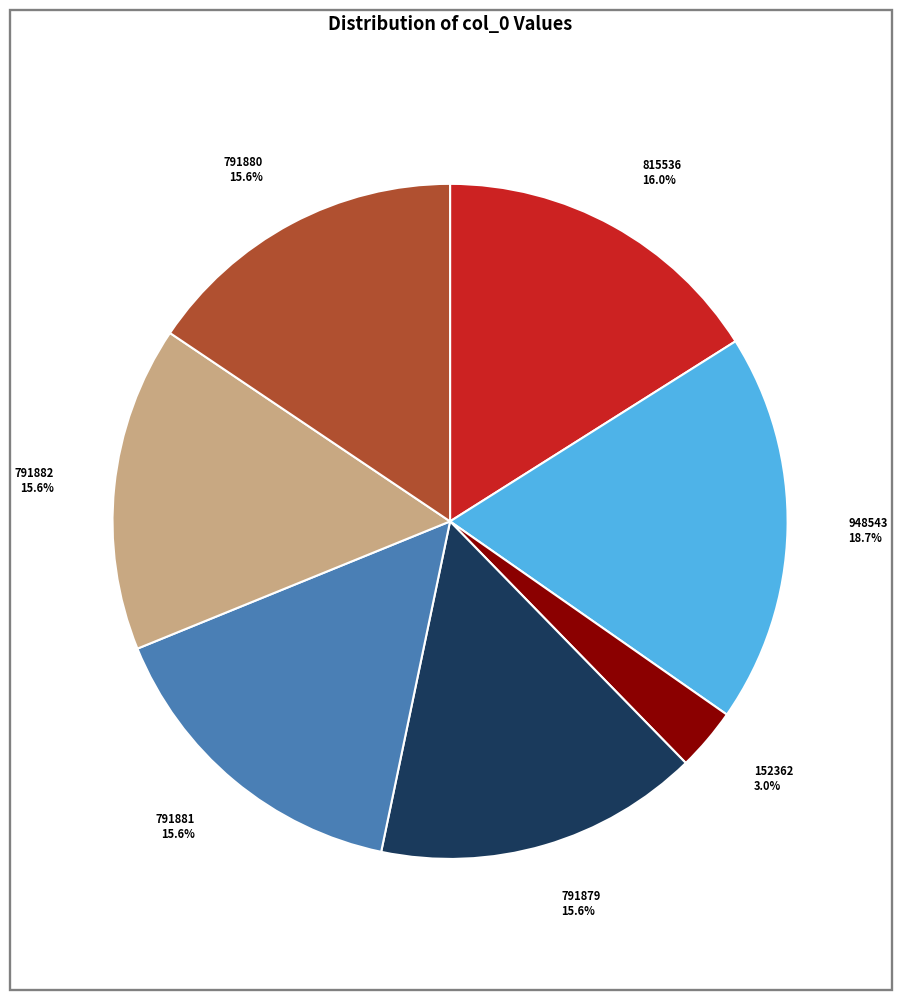

Which has a higher value, 948543 18.7% or 791882 15.6%?

948543 18.7%